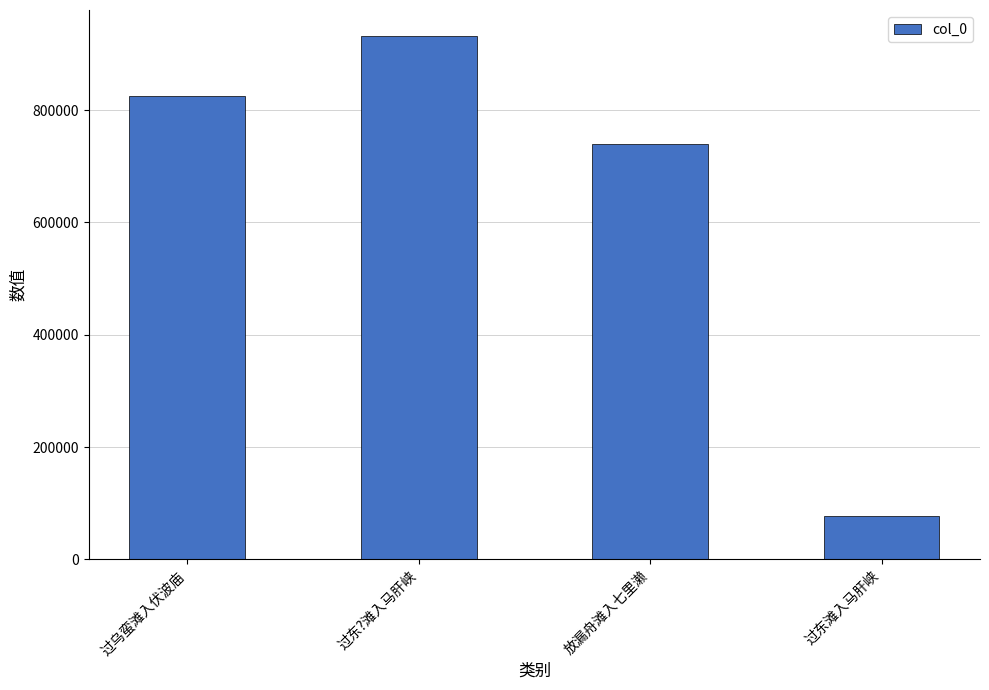

List the labels in order of value, smallest first.

过东滩入马肝峡, 放漏舟滩入七里濑, 过乌蛮滩入伏波庙, 过东?滩入马肝峡